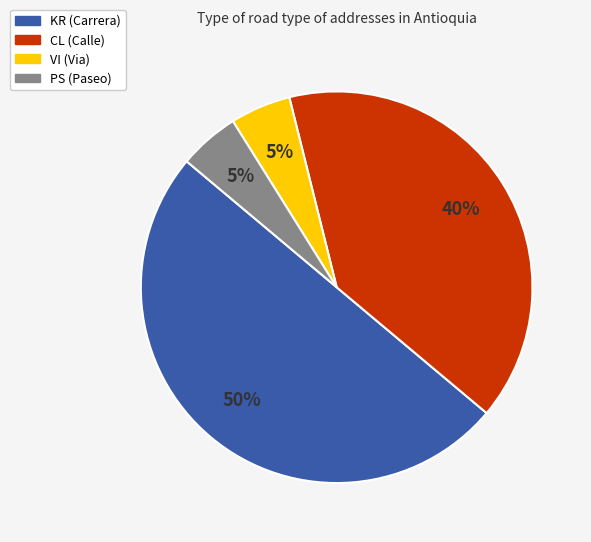

To the nearest percent, what portion does PS represent?

5%